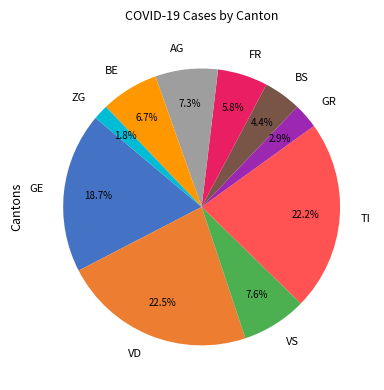

What is the smallest slice in the pie chart?

ZG